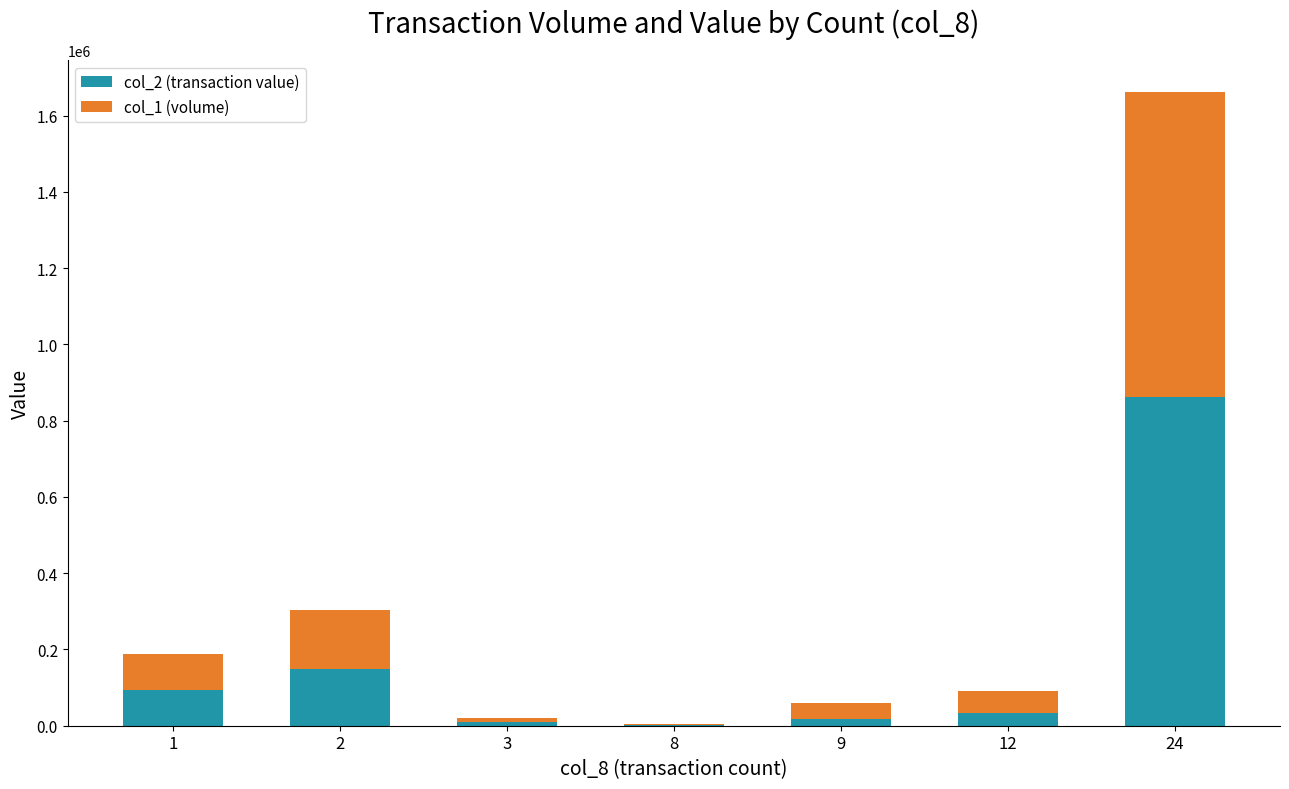

At which category is the sum across all series the highest?

24